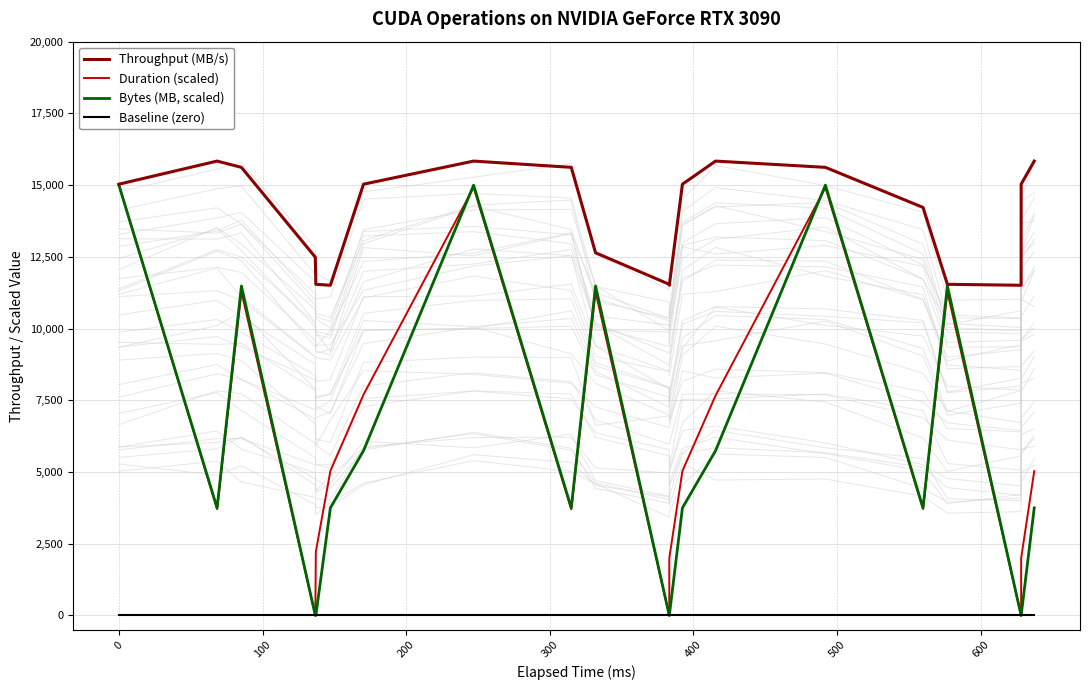

What is the lowest value of the Duration (scaled) series?

0.5